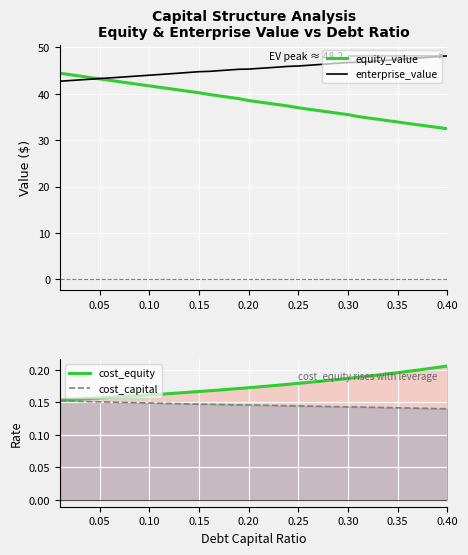

What is the minimum value for enterprise_value?

42.7